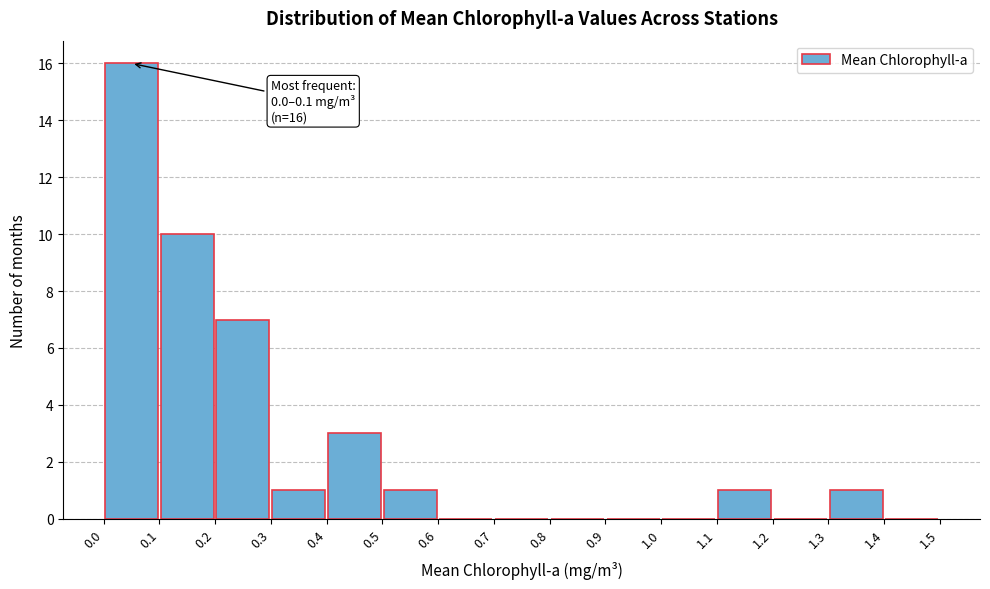

Which range on the x-axis has the tallest bar?

0.0 to 0.1